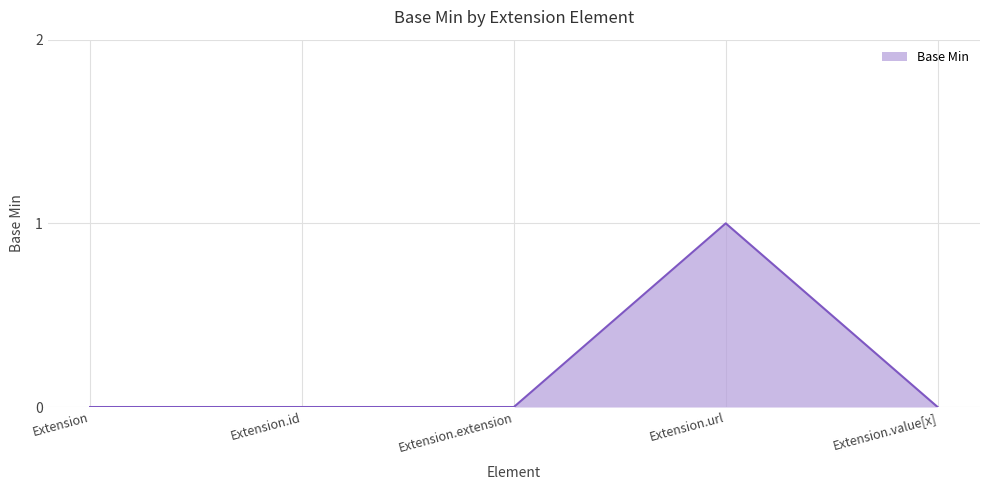

Reading left to right, extract all data points from this chart.

0	0	0	1	0